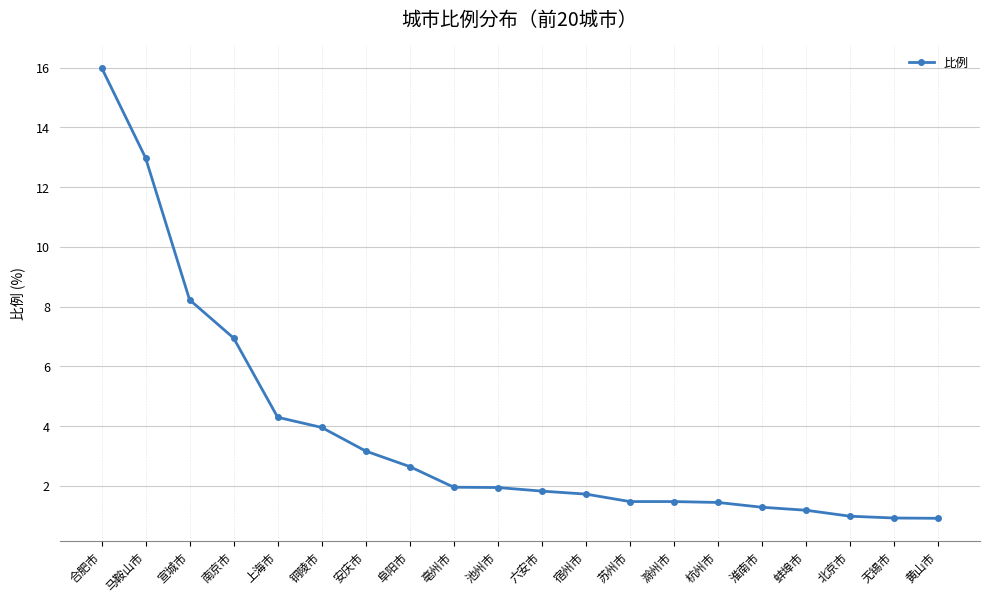

The value at 滁州市 is 1.5. True or false?

True